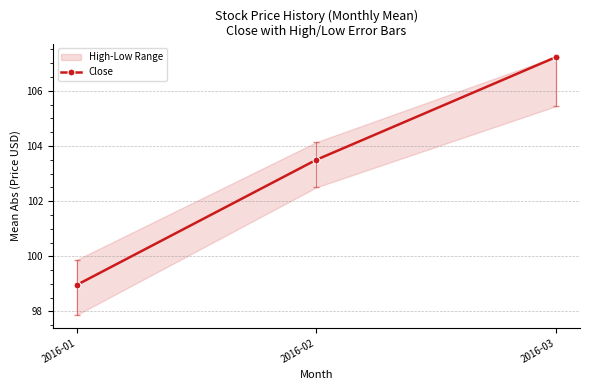

What is the sum of the values at 2016-03 and 2016-01?

206.2